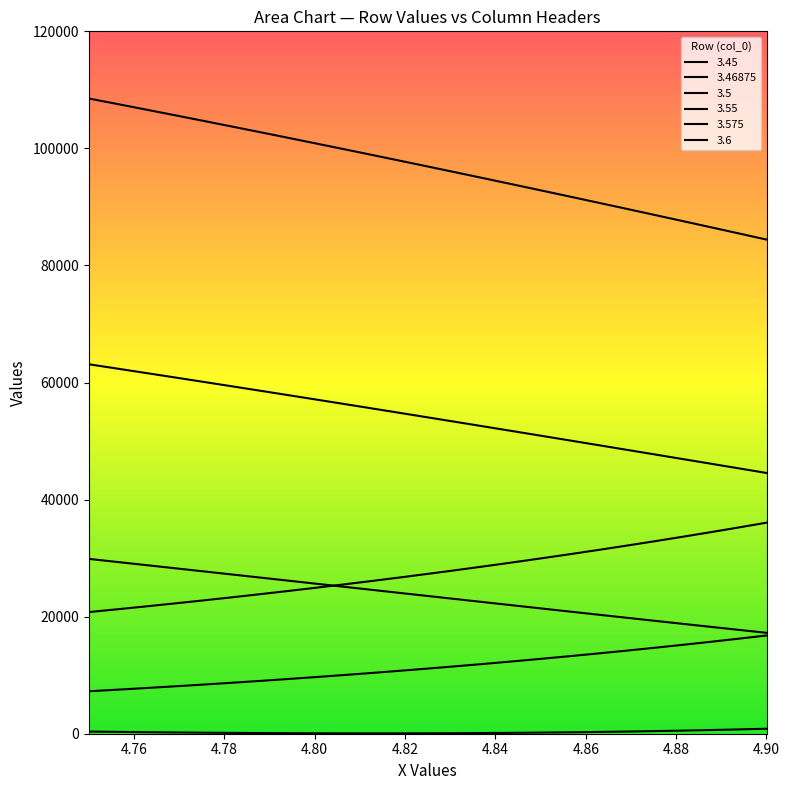

What is the average value of the 3.575 series?

53972